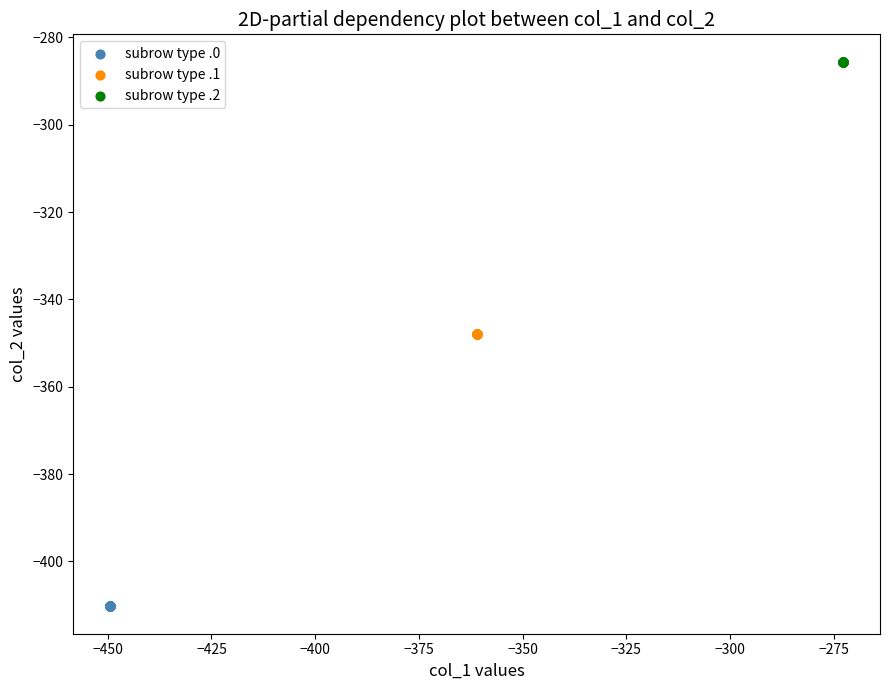

Which series reaches the maximum Y coordinate?

subrow type .2